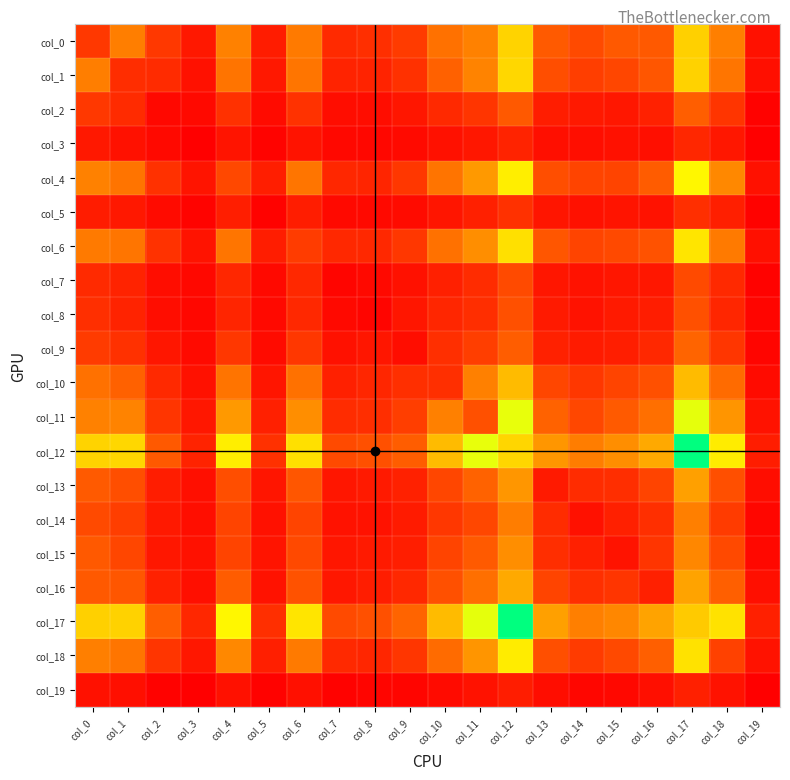

What is the difference between the highest and lowest values at col_7?

269